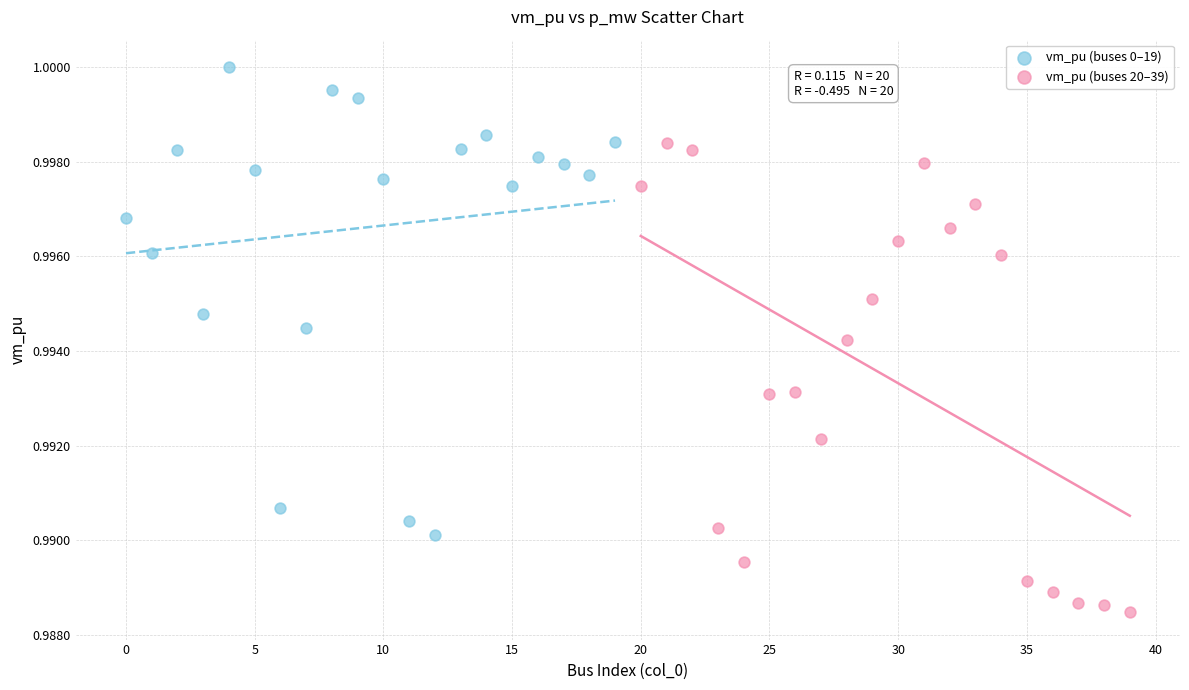

Which series contains the lowest Y value?

vm_pu (buses 20–39)